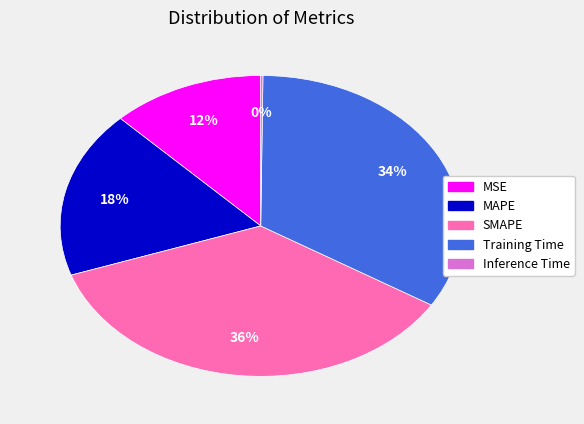

Which has a higher value, MSE or SMAPE?

SMAPE